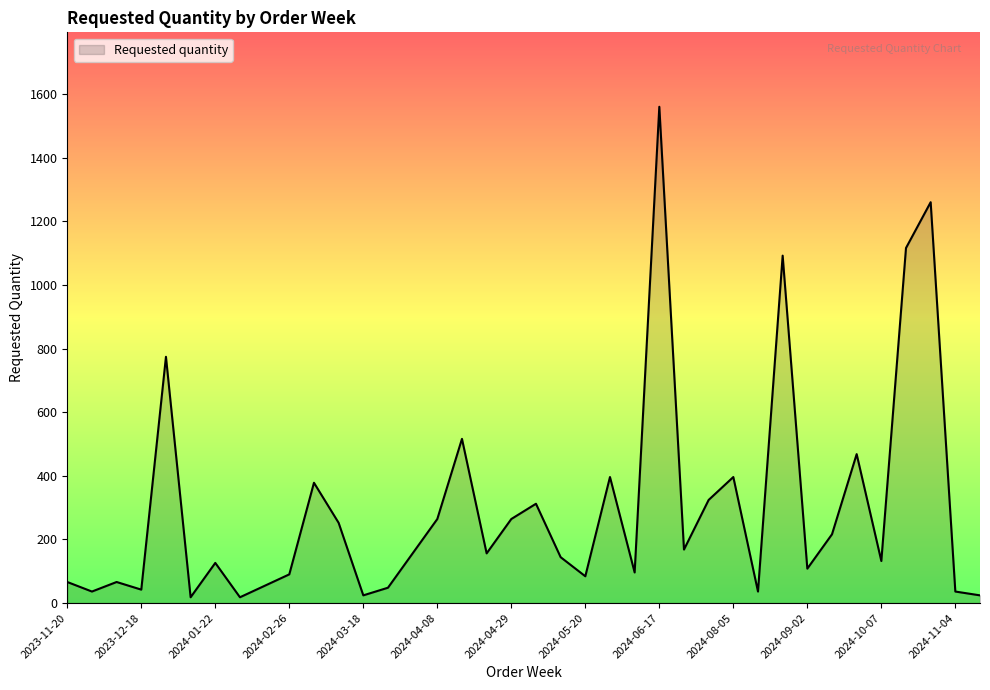

What is the difference between the maximum and minimum values?

1542